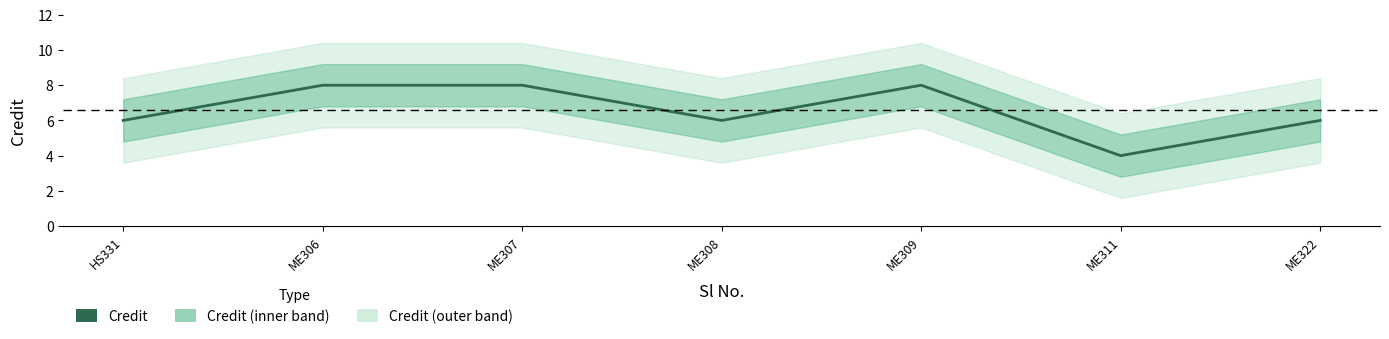

What is the minimum value shown in the chart?

4